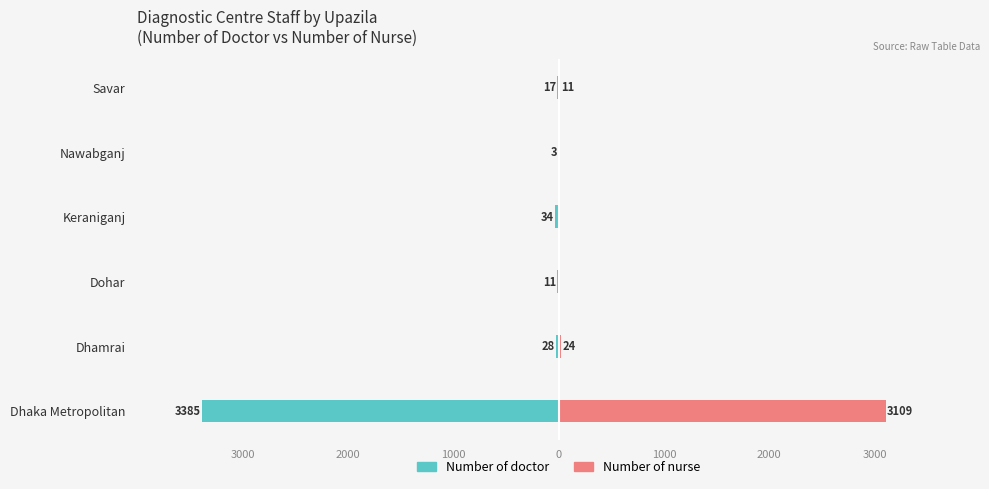

The Number of doctor series shows -38 at Dhamrai. True or false?

False